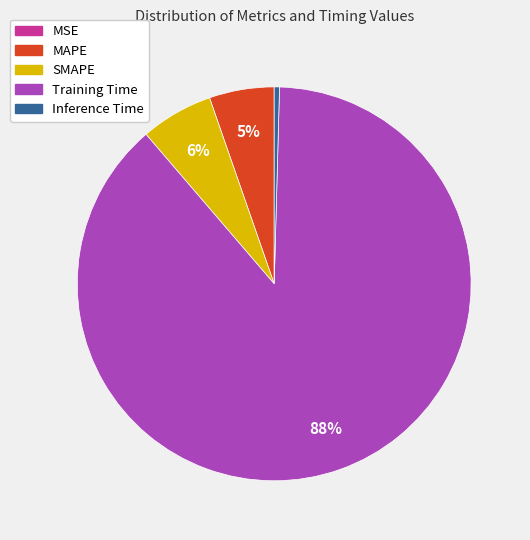

Which category accounts for the majority?

Training Time